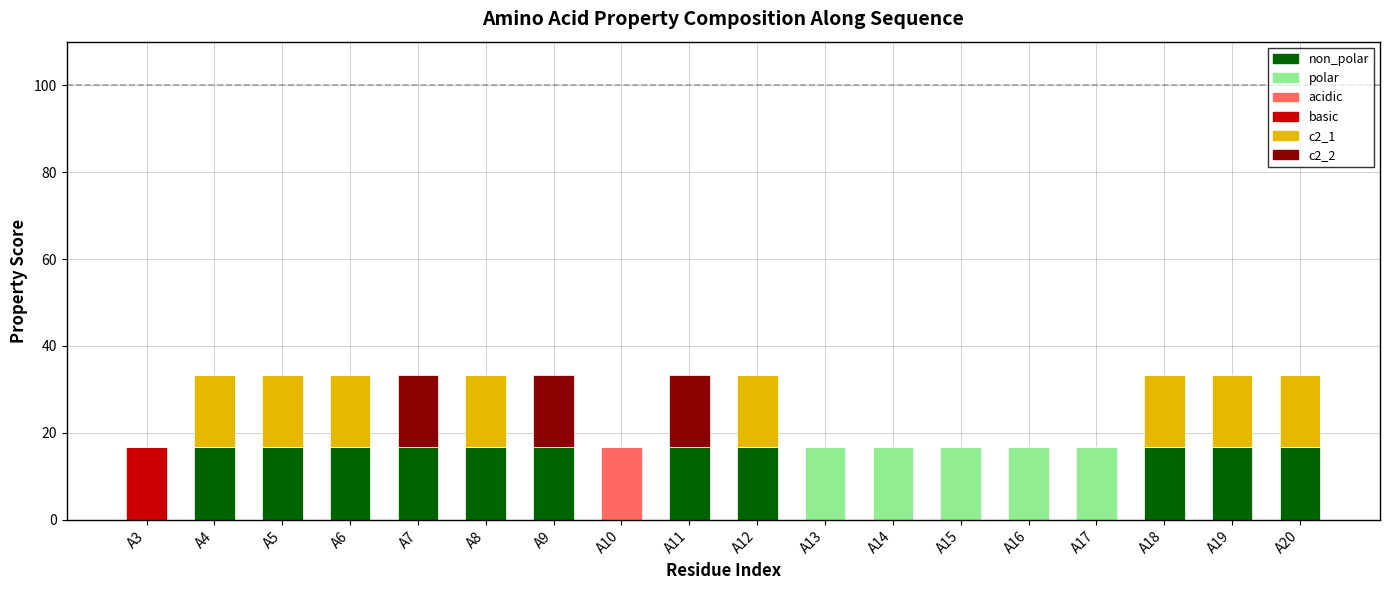

What is the total value across all series at A17?

16.7